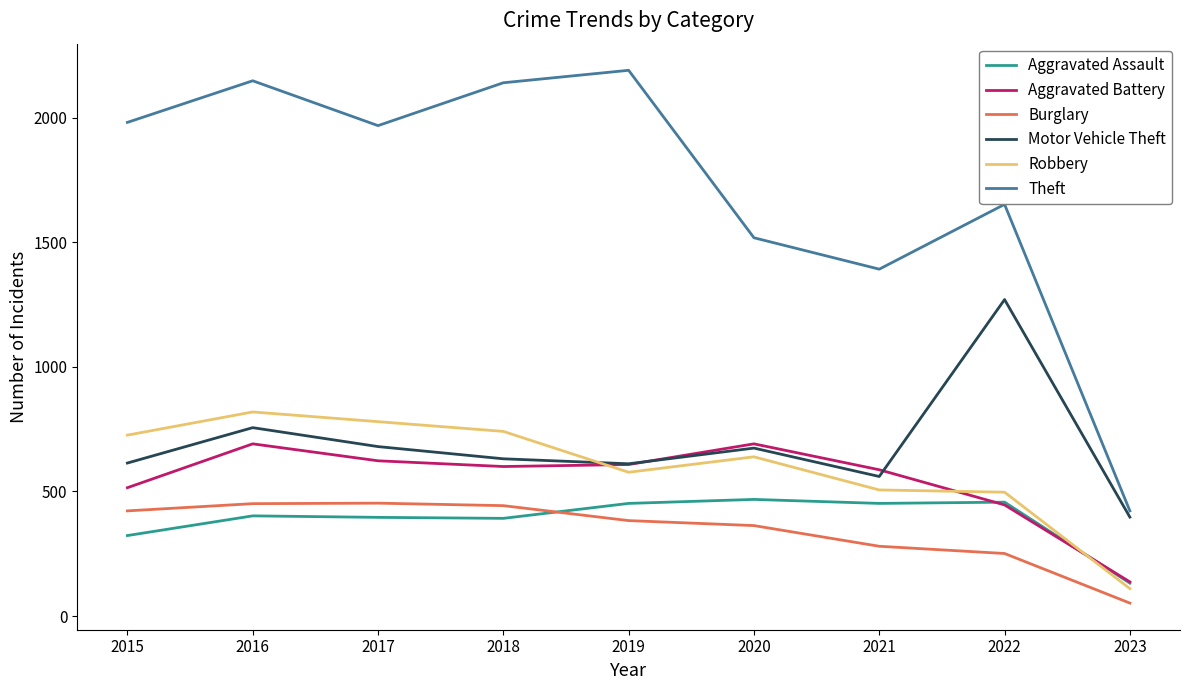

What is the highest value of the Aggravated Assault series?

468